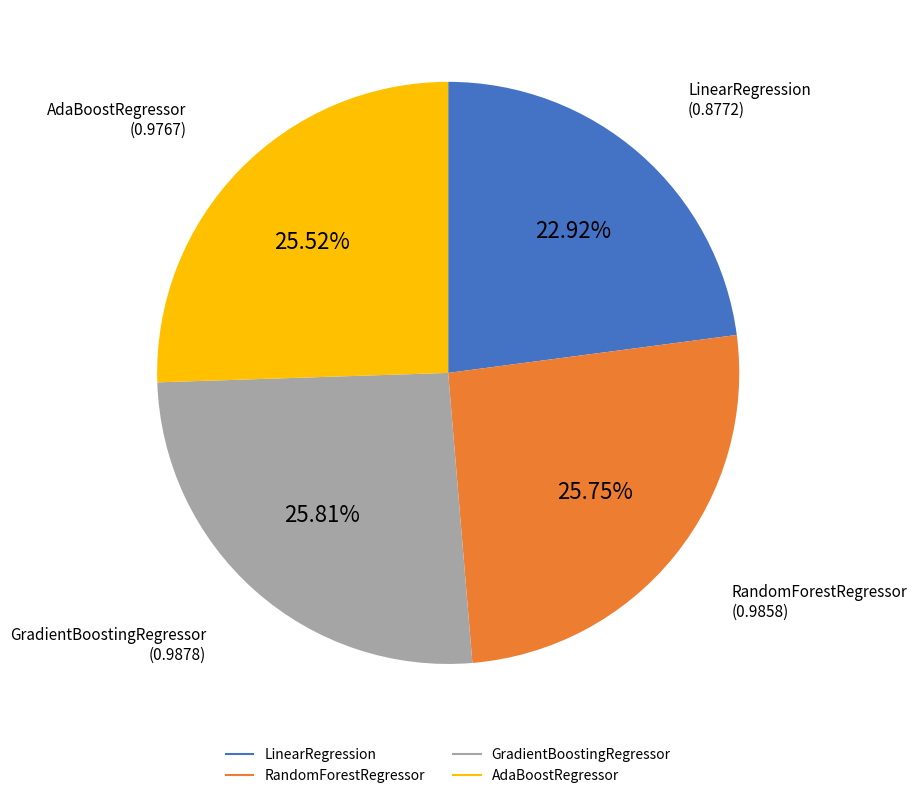

True or false: GradientBoostingRegressor accounts for 26% of the total.

True